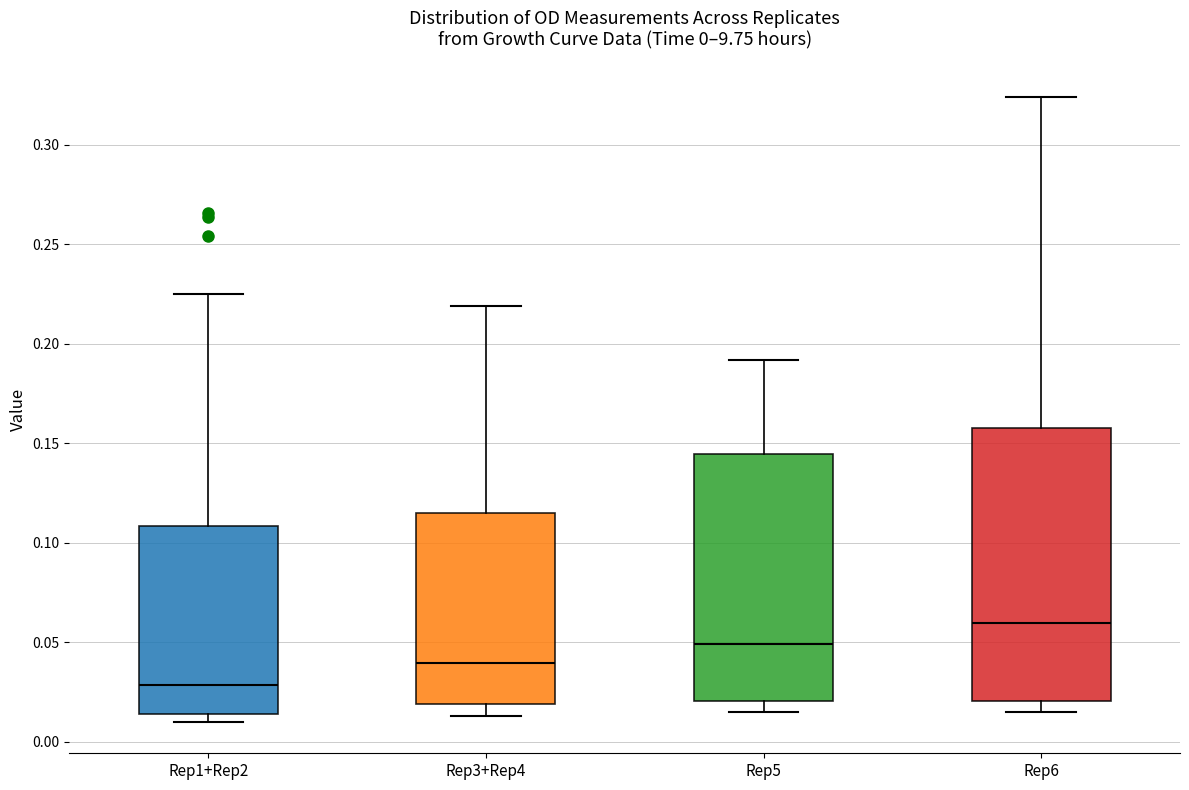

Which box has the highest median line?

Rep6